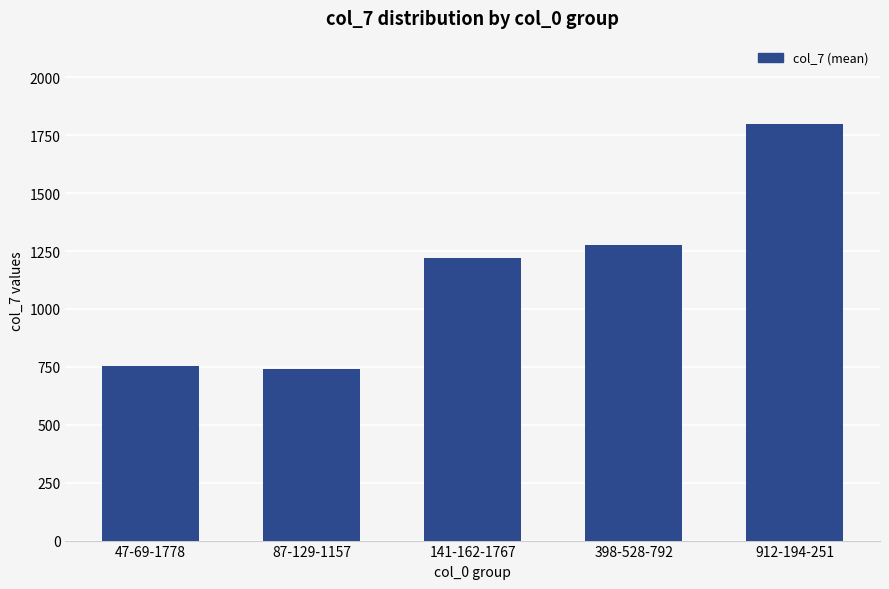

What is the change in value from 87-129-1157 to 141-162-1767?

+479.3